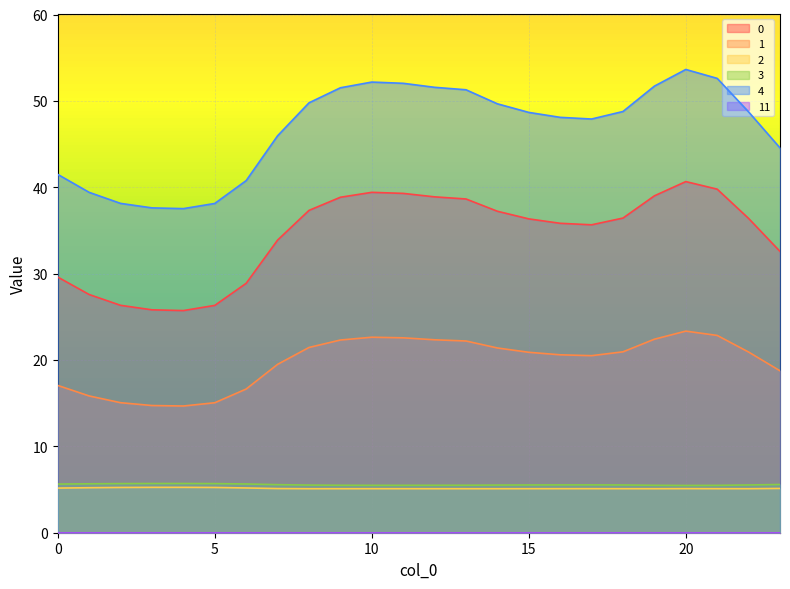

Is it true that 4 equals 44.6 at 23?

True